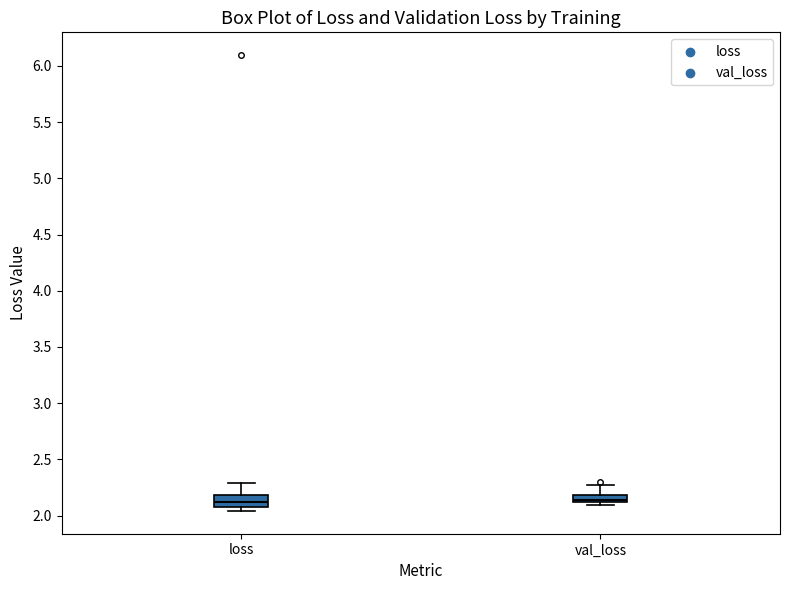

Where is the lower edge of the box for val_loss on the y-axis? The values are not printed on the chart, so give them approximately, as read against the axis.

2.10